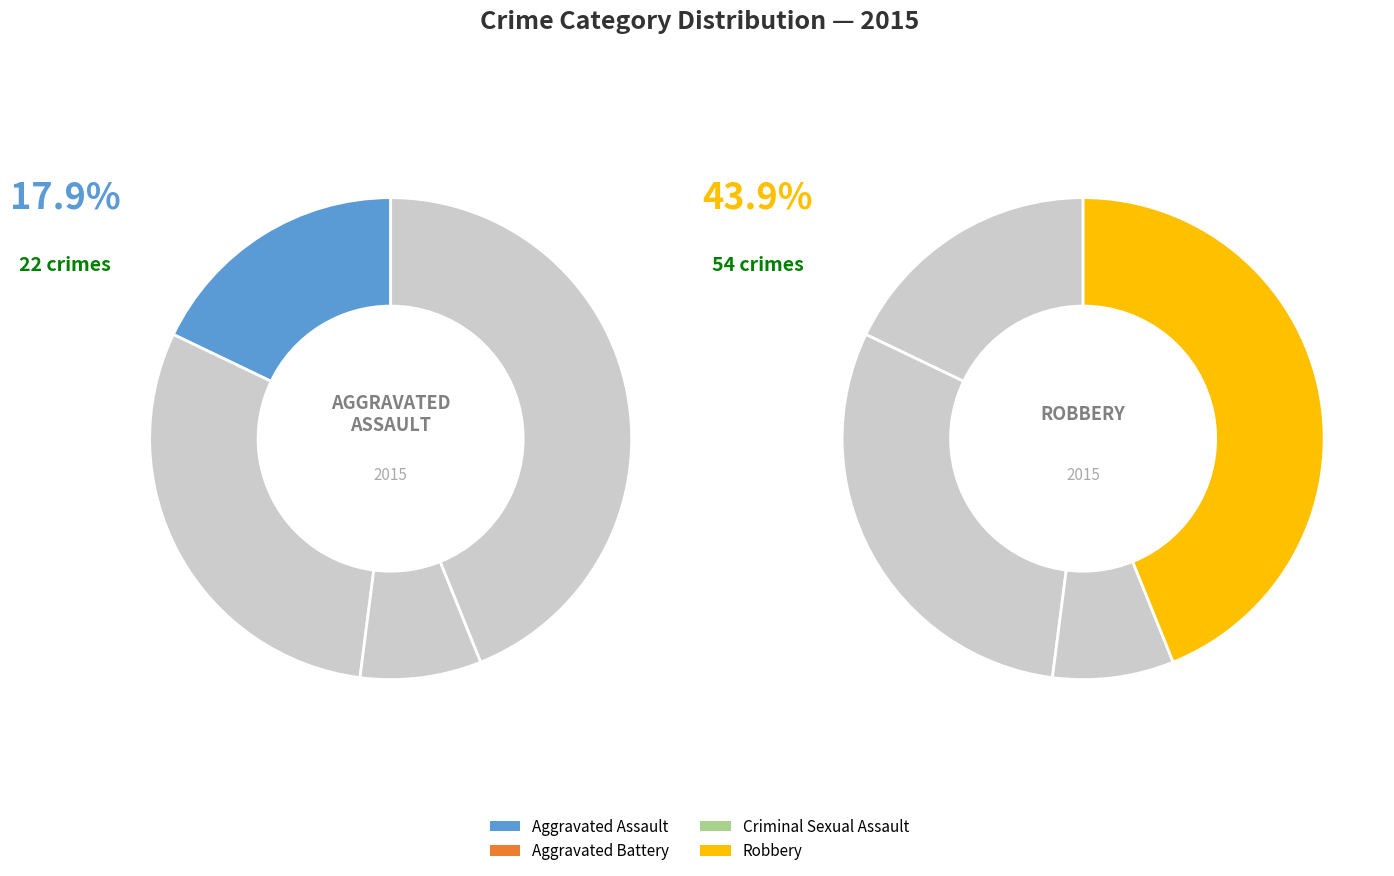

Which slice is the largest?

Robbery